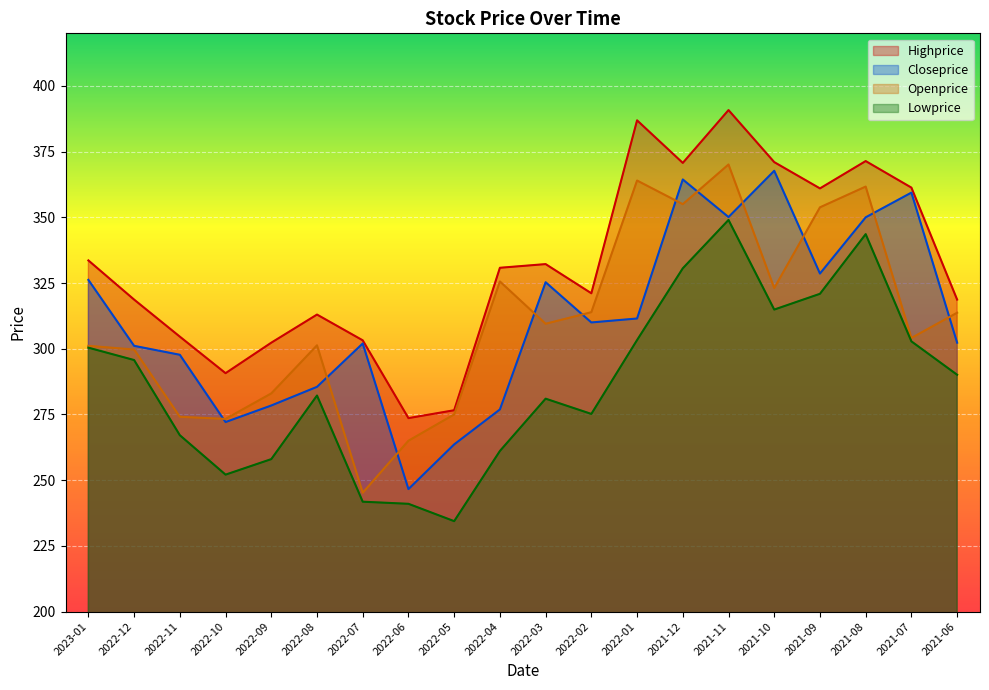

At which category does Openprice reach its first local peak?

2022-08